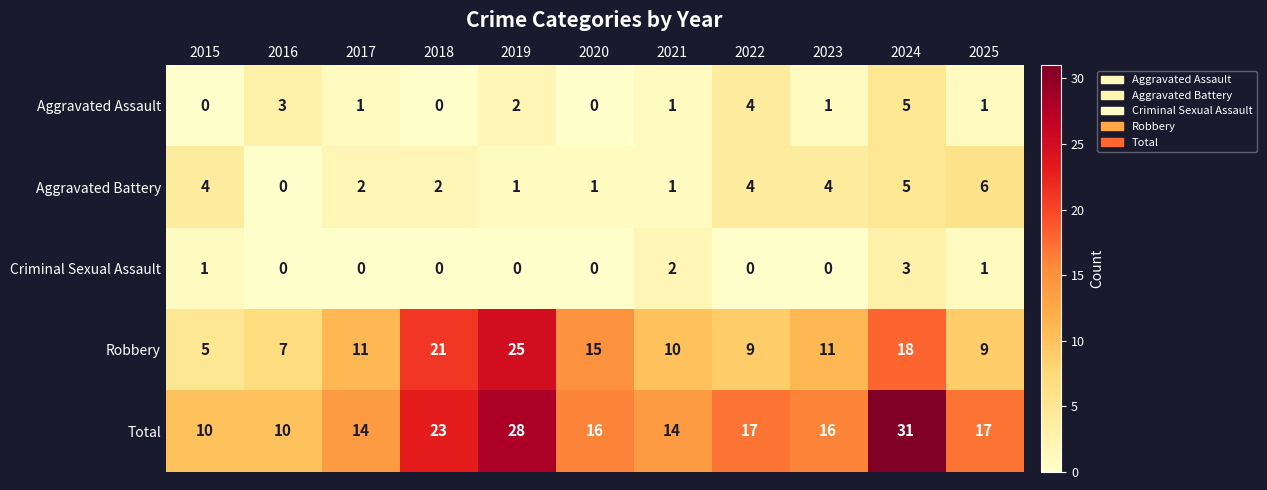

What is the greatest value displayed?

31